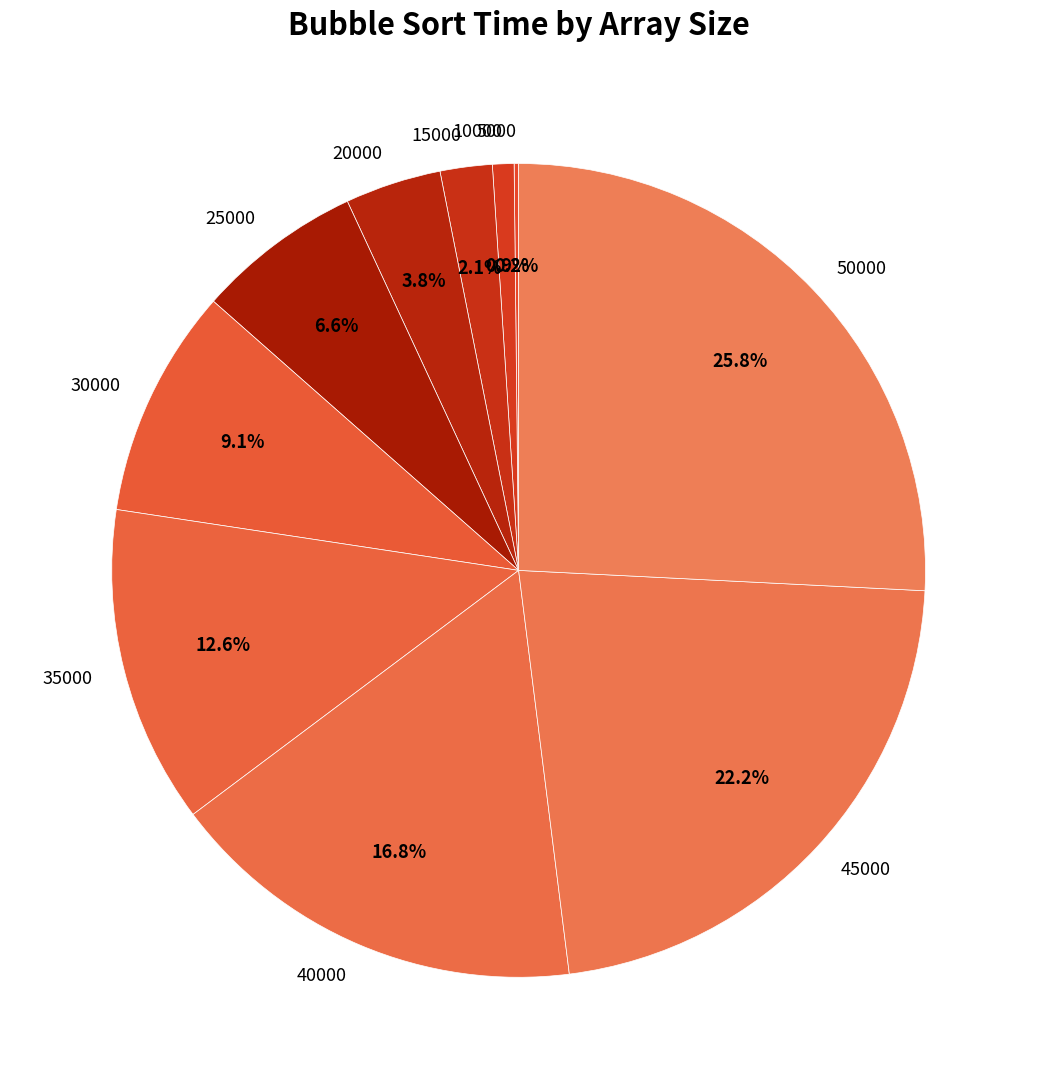

Which has a higher value, 20000 or 30000?

30000